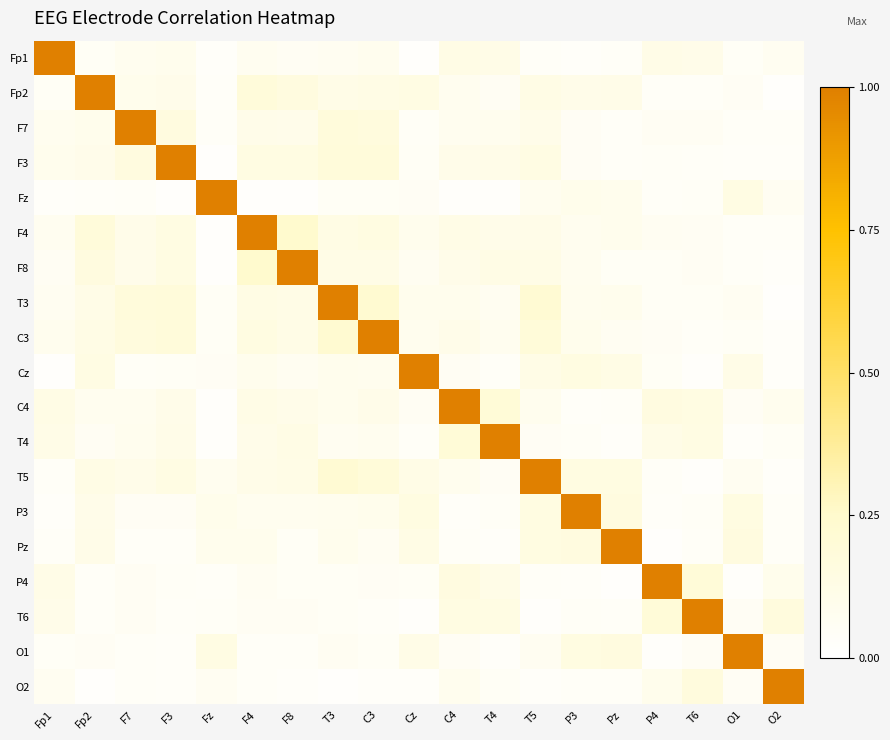

What is the greatest value displayed?

1.0